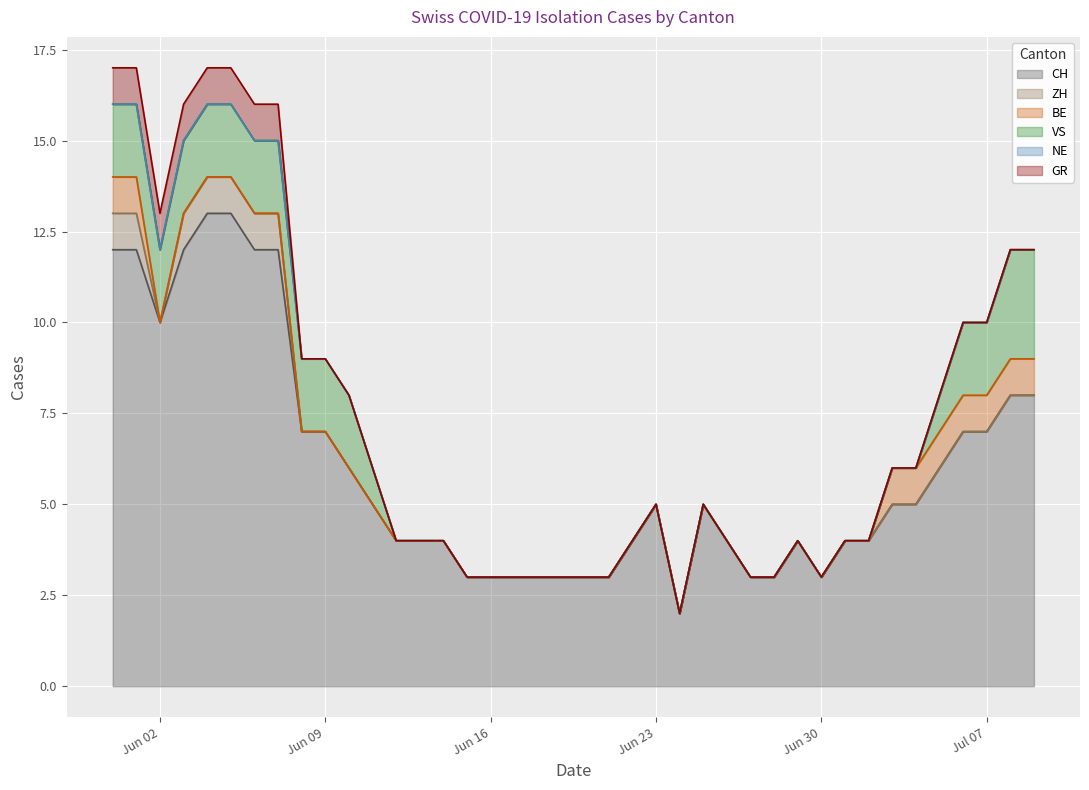

Reading left to right, list all the values displayed in this chart.

CH: 2020-05-31=12	2020-06-01=12	2020-06-02=10	2020-06-03=12	2020-06-04=13	2020-06-05=13	2020-06-06=12	2020-06-07=12	2020-06-08=7	2020-06-09=7	2020-06-10=6	2020-06-11=5	2020-06-12=4	2020-06-13=4	2020-06-14=4	2020-06-15=3	2020-06-16=3	2020-06-17=3	2020-06-18=3	2020-06-19=3	2020-06-20=3	2020-06-21=3	2020-06-22=4	2020-06-23=5	2020-06-24=2	2020-06-25=5	2020-06-26=4	2020-06-27=3	2020-06-28=3	2020-06-29=4	2020-06-30=3	2020-07-01=4	2020-07-02=4	2020-07-03=5	2020-07-04=5	2020-07-05=6	2020-07-06=7	2020-07-07=7	2020-07-08=8	2020-07-09=8
ZH: 2020-05-31=1	2020-06-01=1	2020-06-02=0	2020-06-03=1	2020-06-04=1	2020-06-05=1	2020-06-06=1	2020-06-07=1	2020-06-08=0	2020-06-09=0	2020-06-10=0	2020-06-11=0	2020-06-12=0	2020-06-13=0	2020-06-14=0	2020-06-15=0	2020-06-16=0	2020-06-17=0	2020-06-18=0	2020-06-19=0	2020-06-20=0	2020-06-21=0	2020-06-22=0	2020-06-23=0	2020-06-24=0	2020-06-25=0	2020-06-26=0	2020-06-27=0	2020-06-28=0	2020-06-29=0	2020-06-30=0	2020-07-01=0	2020-07-02=0	2020-07-03=0	2020-07-04=0	2020-07-05=0	2020-07-06=0	2020-07-07=0	2020-07-08=0	2020-07-09=0
BE: 2020-05-31=1	2020-06-01=1	2020-06-02=0	2020-06-03=0	2020-06-04=0	2020-06-05=0	2020-06-06=0	2020-06-07=0	2020-06-08=0	2020-06-09=0	2020-06-10=0	2020-06-11=0	2020-06-12=0	2020-06-13=0	2020-06-14=0	2020-06-15=0	2020-06-16=0	2020-06-17=0	2020-06-18=0	2020-06-19=0	2020-06-20=0	2020-06-21=0	2020-06-22=0	2020-06-23=0	2020-06-24=0	2020-06-25=0	2020-06-26=0	2020-06-27=0	2020-06-28=0	2020-06-29=0	2020-06-30=0	2020-07-01=0	2020-07-02=0	2020-07-03=1	2020-07-04=1	2020-07-05=1	2020-07-06=1	2020-07-07=1	2020-07-08=1	2020-07-09=1
VS: 2020-05-31=2	2020-06-01=2	2020-06-02=2	2020-06-03=2	2020-06-04=2	2020-06-05=2	2020-06-06=2	2020-06-07=2	2020-06-08=2	2020-06-09=2	2020-06-10=2	2020-06-11=1	2020-06-12=0	2020-06-13=0	2020-06-14=0	2020-06-15=0	2020-06-16=0	2020-06-17=0	2020-06-18=0	2020-06-19=0	2020-06-20=0	2020-06-21=0	2020-06-22=0	2020-06-23=0	2020-06-24=0	2020-06-25=0	2020-06-26=0	2020-06-27=0	2020-06-28=0	2020-06-29=0	2020-06-30=0	2020-07-01=0	2020-07-02=0	2020-07-03=0	2020-07-04=0	2020-07-05=1	2020-07-06=2	2020-07-07=2	2020-07-08=3	2020-07-09=3
NE: 2020-05-31=0	2020-06-01=0	2020-06-02=0	2020-06-03=0	2020-06-04=0	2020-06-05=0	2020-06-06=0	2020-06-07=0	2020-06-08=0	2020-06-09=0	2020-06-10=0	2020-06-11=0	2020-06-12=0	2020-06-13=0	2020-06-14=0	2020-06-15=0	2020-06-16=0	2020-06-17=0	2020-06-18=0	2020-06-19=0	2020-06-20=0	2020-06-21=0	2020-06-22=0	2020-06-23=0	2020-06-24=0	2020-06-25=0	2020-06-26=0	2020-06-27=0	2020-06-28=0	2020-06-29=0	2020-06-30=0	2020-07-01=0	2020-07-02=0	2020-07-03=0	2020-07-04=0	2020-07-05=0	2020-07-06=0	2020-07-07=0	2020-07-08=0	2020-07-09=0
GR: 2020-05-31=1	2020-06-01=1	2020-06-02=1	2020-06-03=1	2020-06-04=1	2020-06-05=1	2020-06-06=1	2020-06-07=1	2020-06-08=0	2020-06-09=0	2020-06-10=0	2020-06-11=0	2020-06-12=0	2020-06-13=0	2020-06-14=0	2020-06-15=0	2020-06-16=0	2020-06-17=0	2020-06-18=0	2020-06-19=0	2020-06-20=0	2020-06-21=0	2020-06-22=0	2020-06-23=0	2020-06-24=0	2020-06-25=0	2020-06-26=0	2020-06-27=0	2020-06-28=0	2020-06-29=0	2020-06-30=0	2020-07-01=0	2020-07-02=0	2020-07-03=0	2020-07-04=0	2020-07-05=0	2020-07-06=0	2020-07-07=0	2020-07-08=0	2020-07-09=0